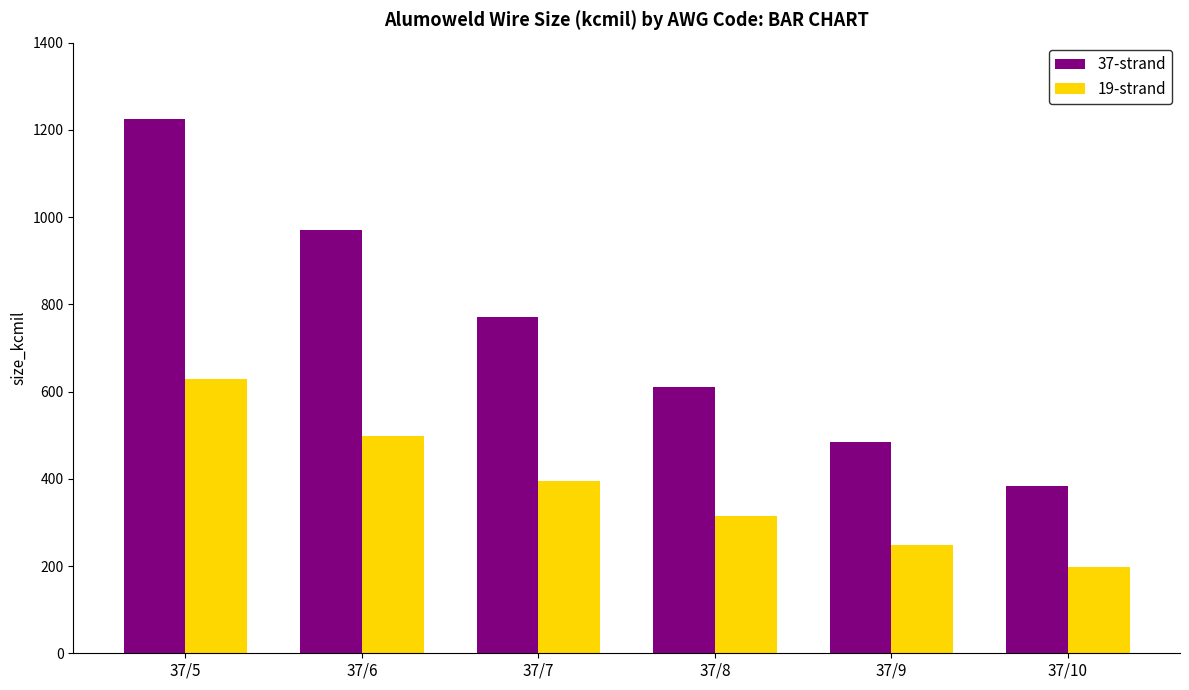

Which series has the largest range (max minus min)?

37-strand